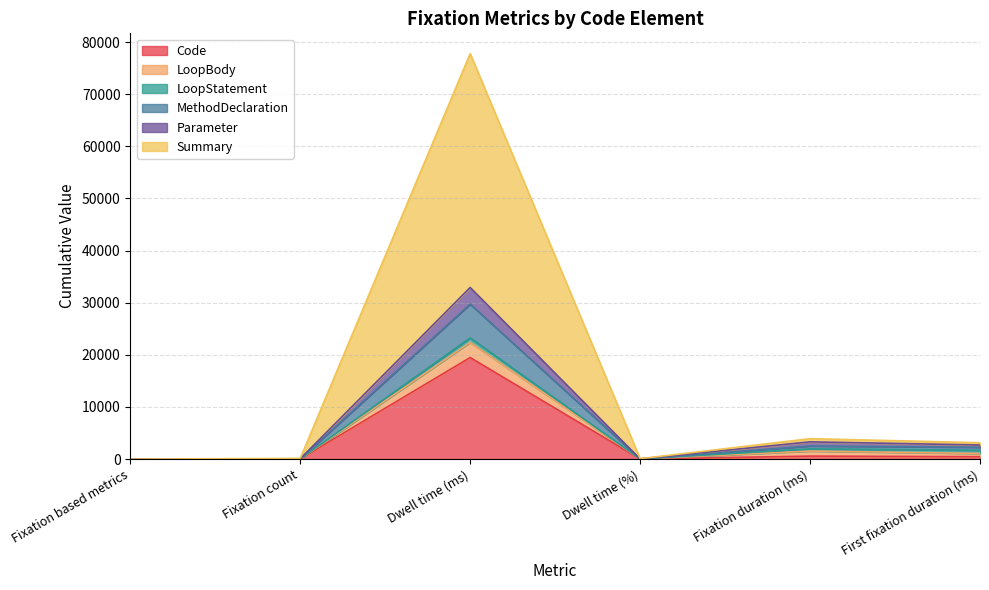

What is the value of the Parameter point at the 5th from the left?

3310.1